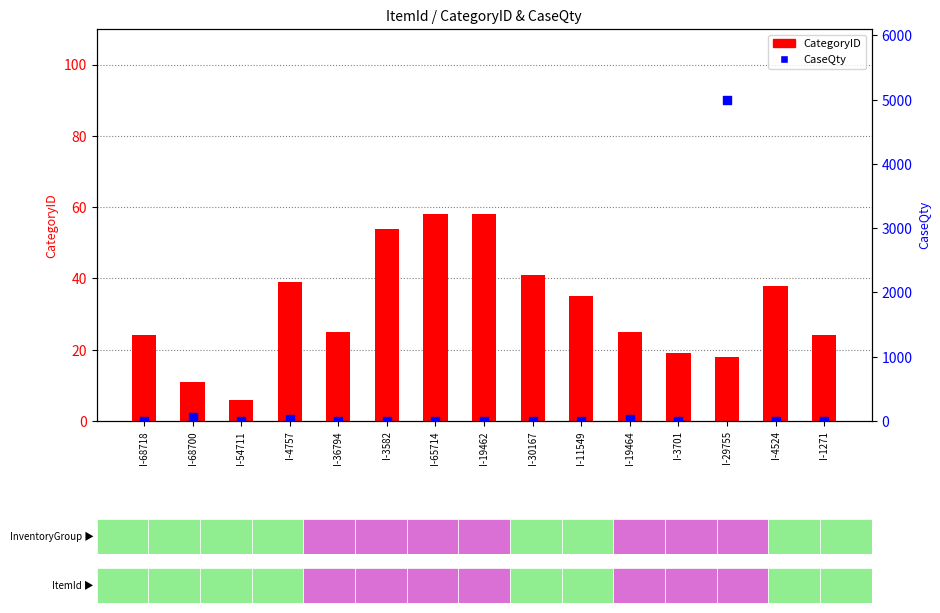

Is the value of CaseQty at I-11549 greater than the value of CategoryID at I-68700?

No